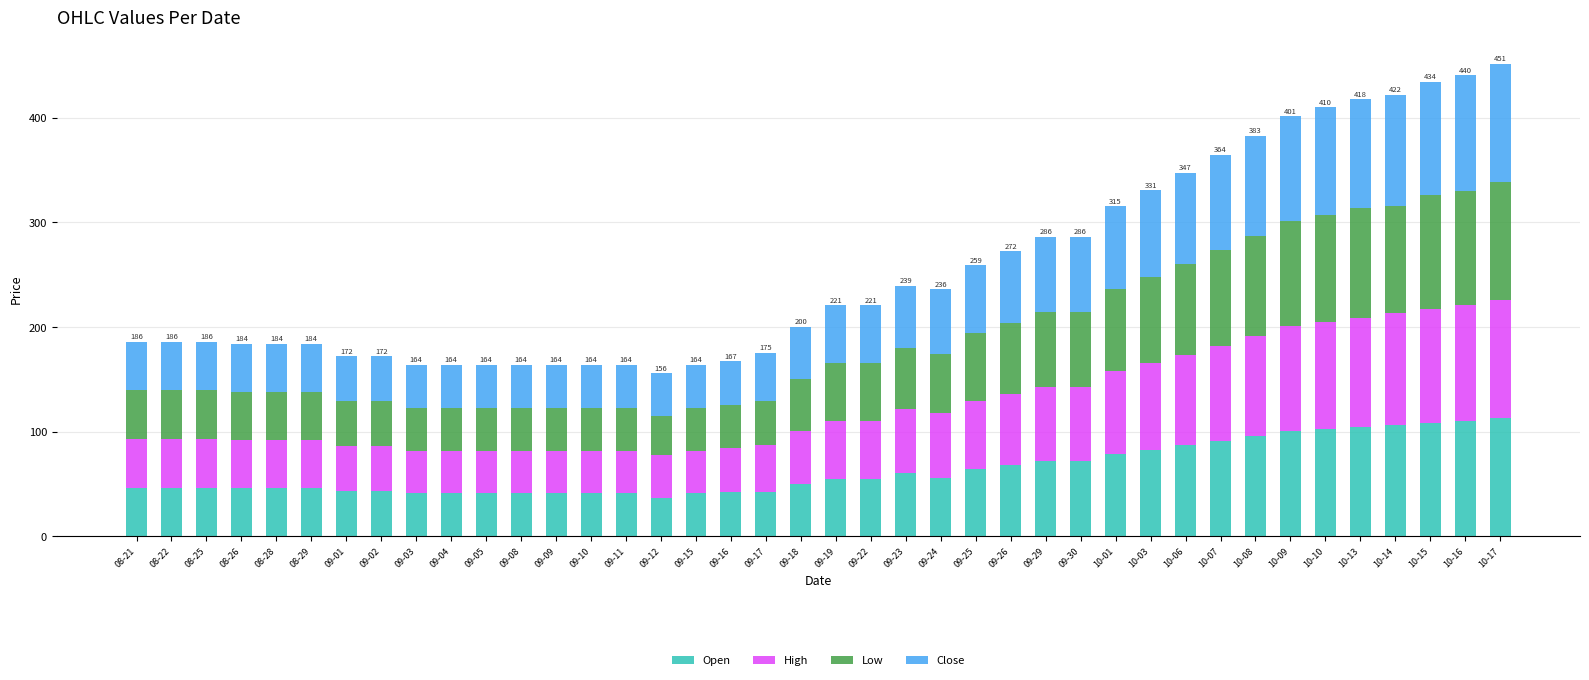

What is the total value across all series at 08-29?

184.0